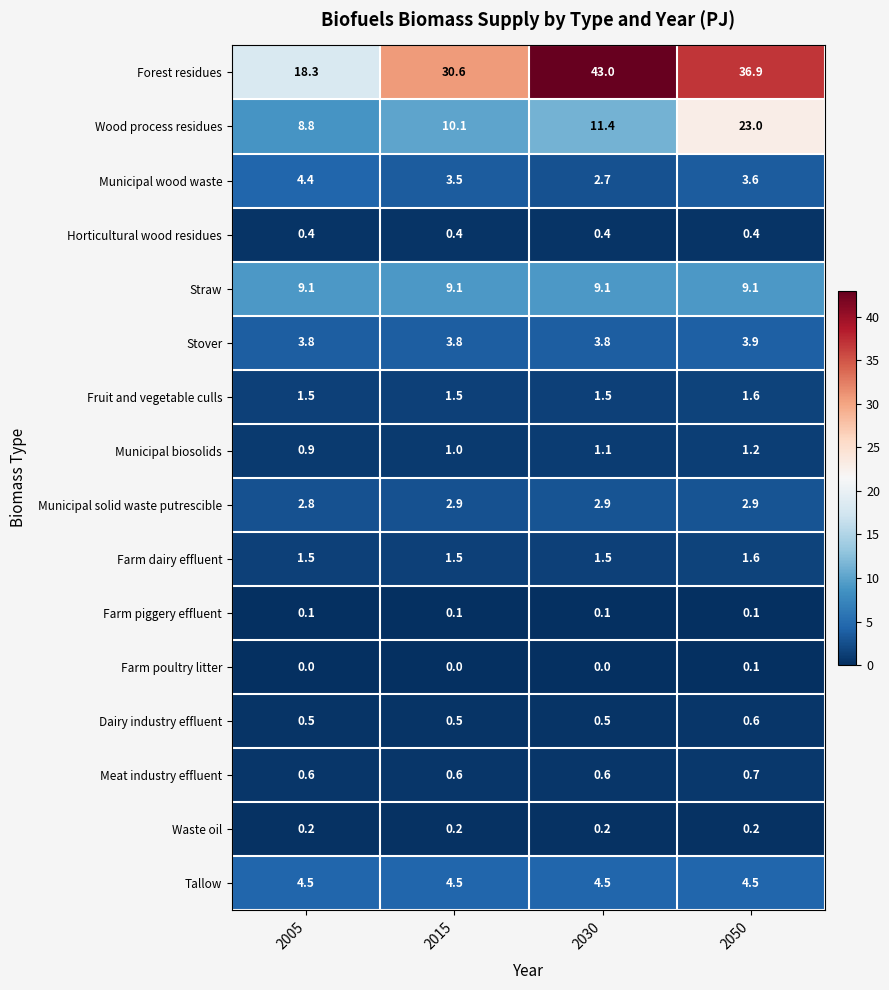

Is it true that Straw equals 4.9 at 2005?

False